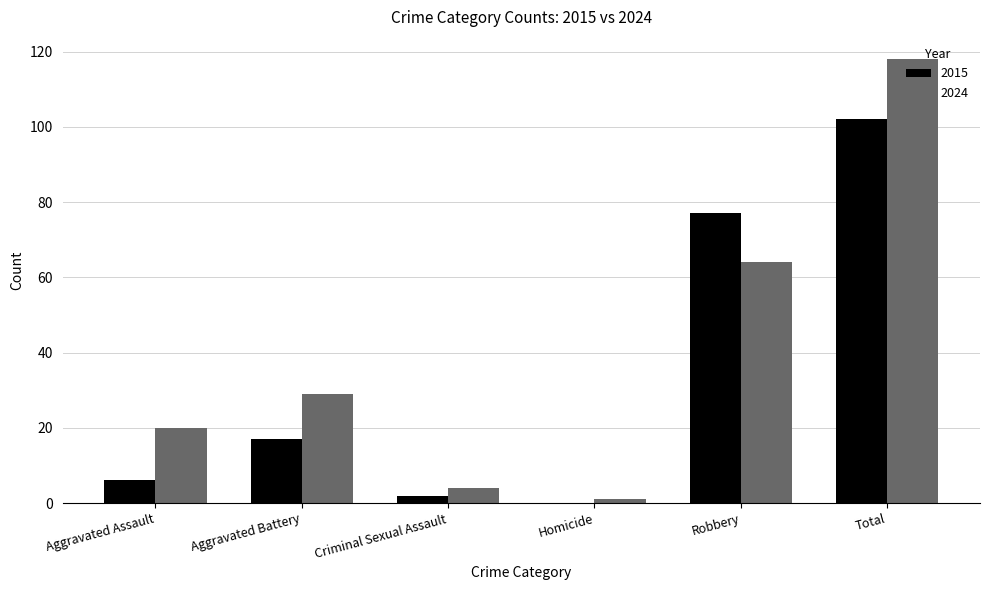

What is the sum of all 2024 values?

236